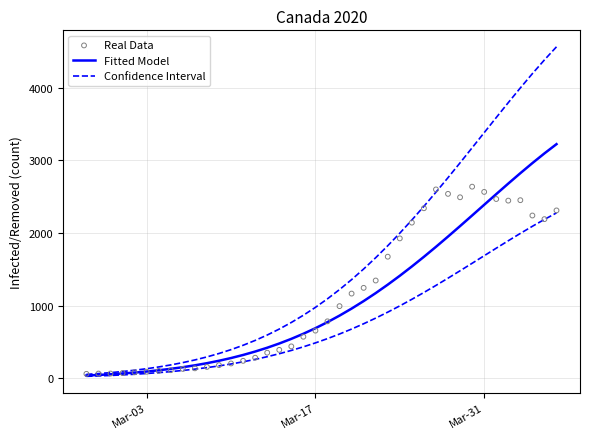

At how many categories does at least one series exceed 1401?

17